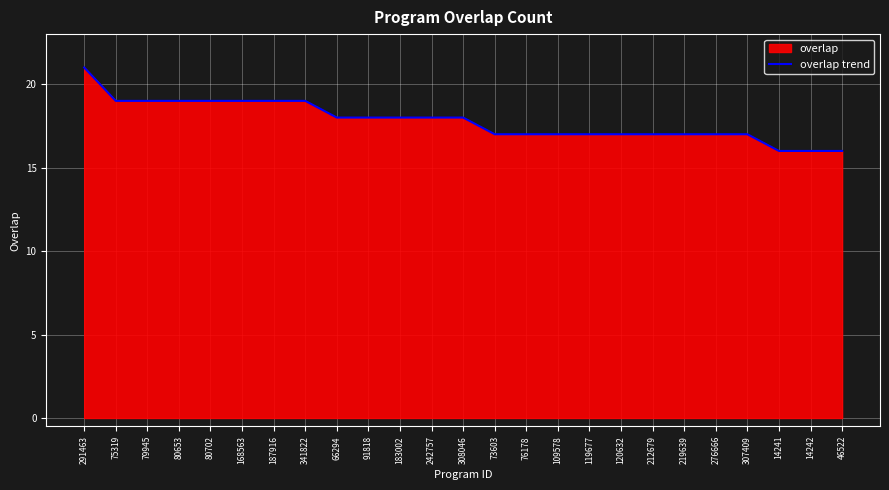

Reading left to right, extract all data points from this chart.

21	19	19	19	19	19	19	19	18	18	18	18	18	17	17	17	17	17	17	17	17	17	16	16	16